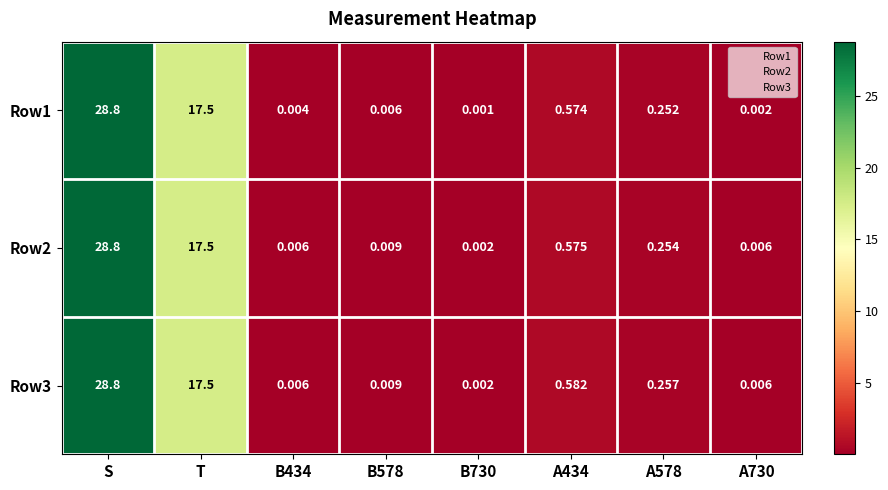

At which category is the sum across all series the highest?

S